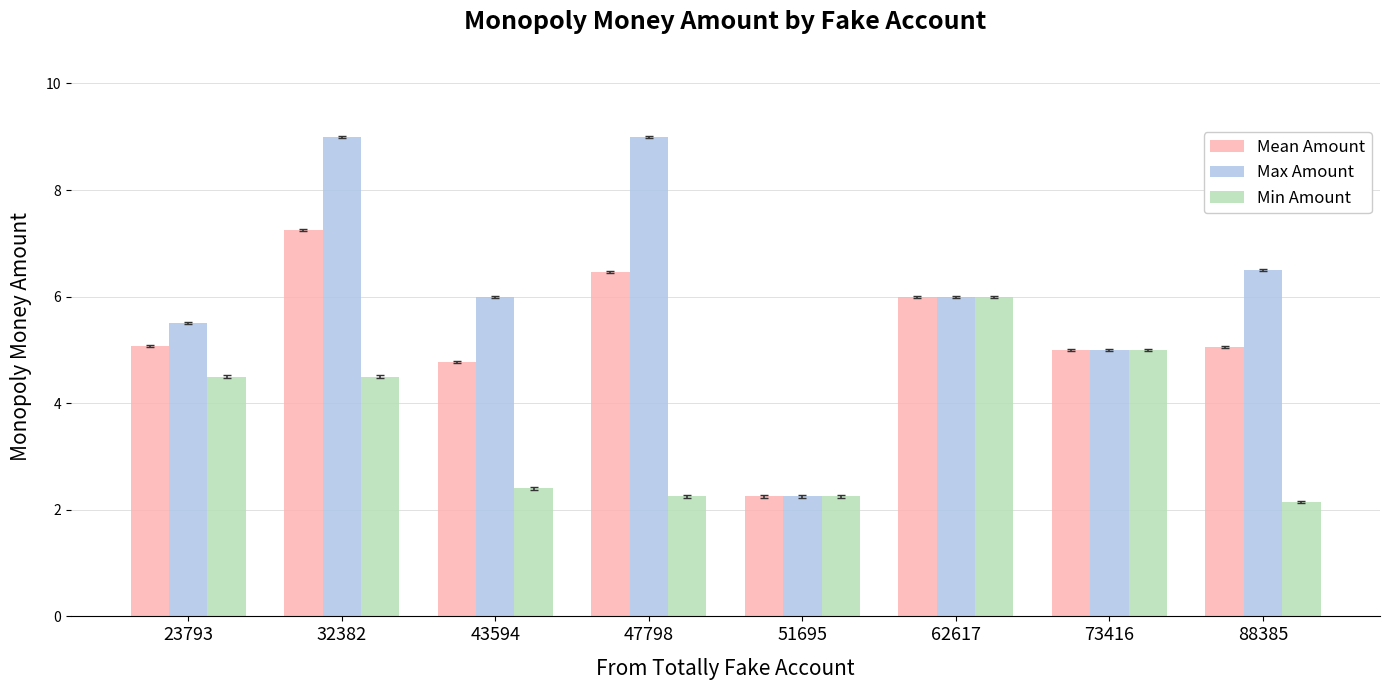

What is the value of the Mean Amount bar at the 4th from the left?

6.5